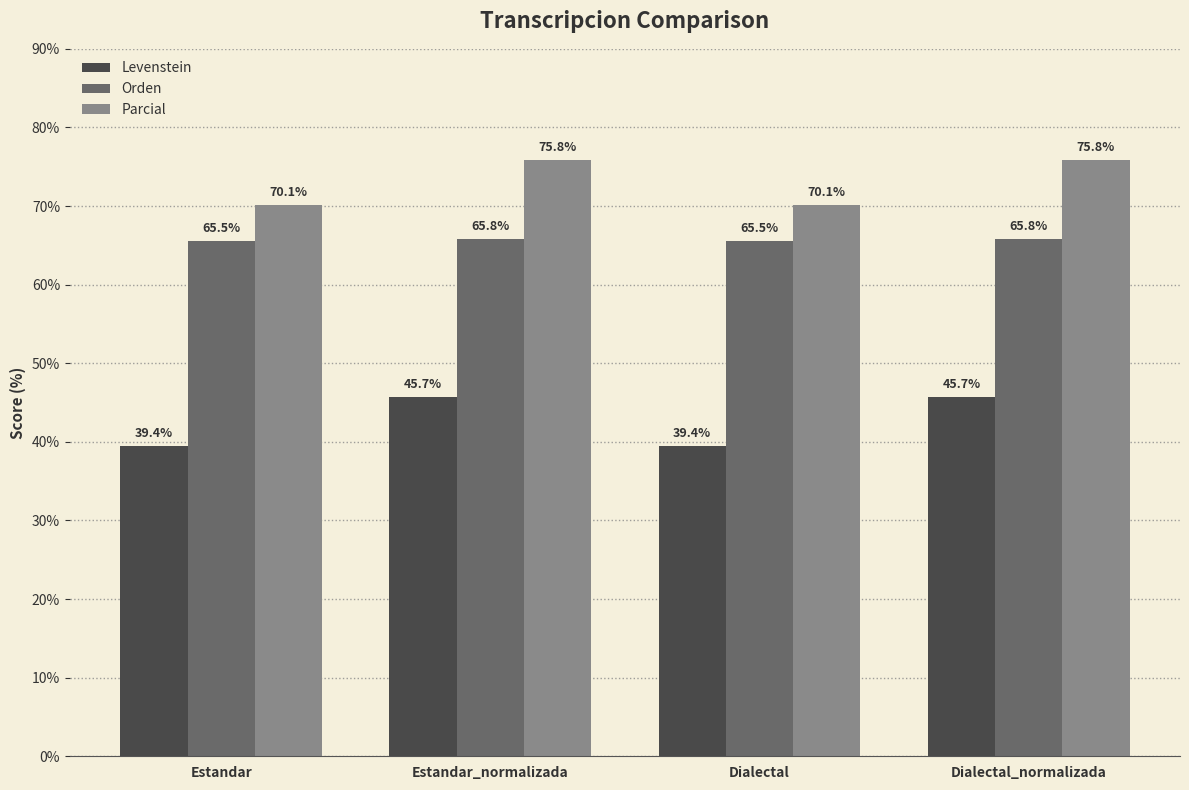

Count the Orden values in the range 65 to 66.

4